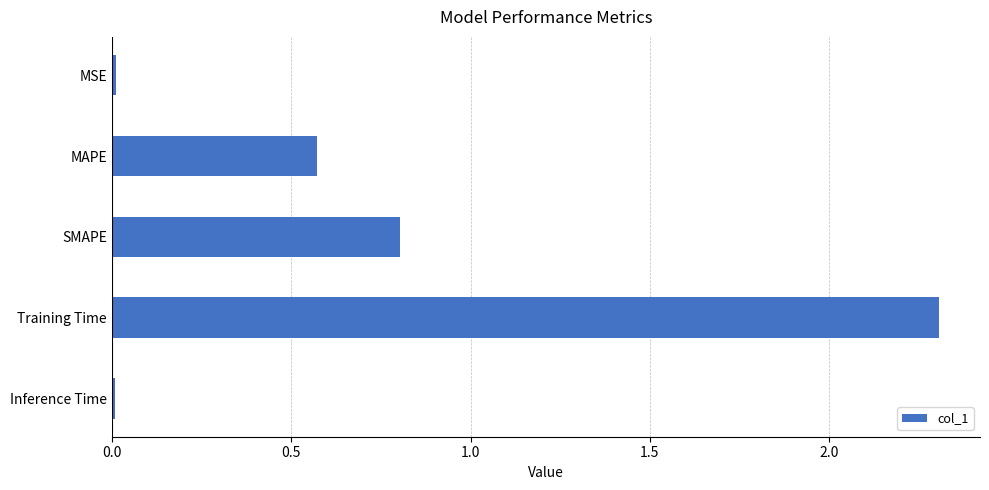

What is the label of the 3rd bar from the top?

SMAPE